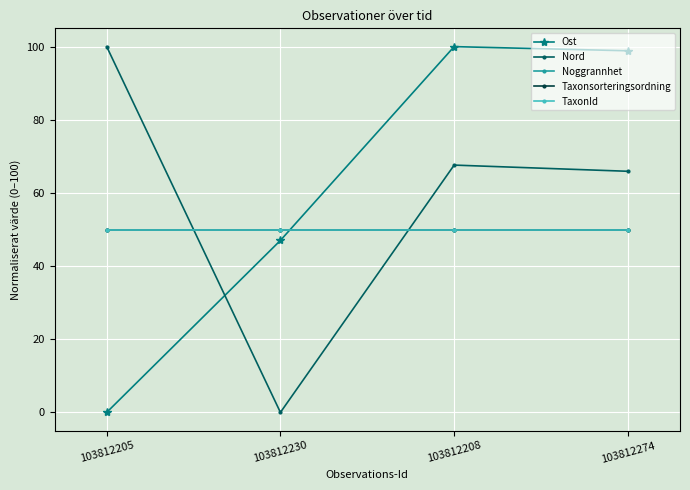

True or false: Noggrannhet has a value of 50.0 at 103812274.

True